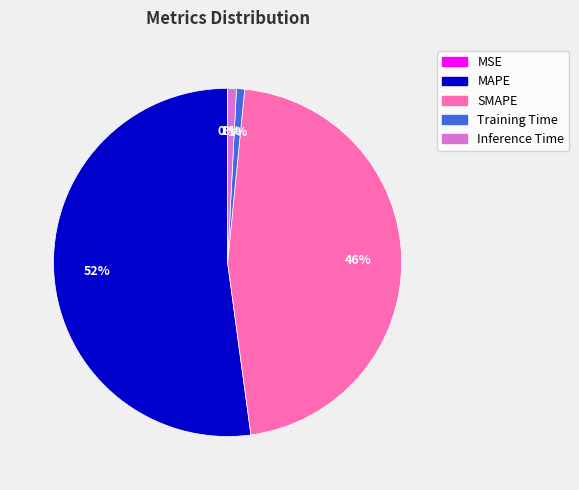

True or false: SMAPE accounts for 46% of the total.

True